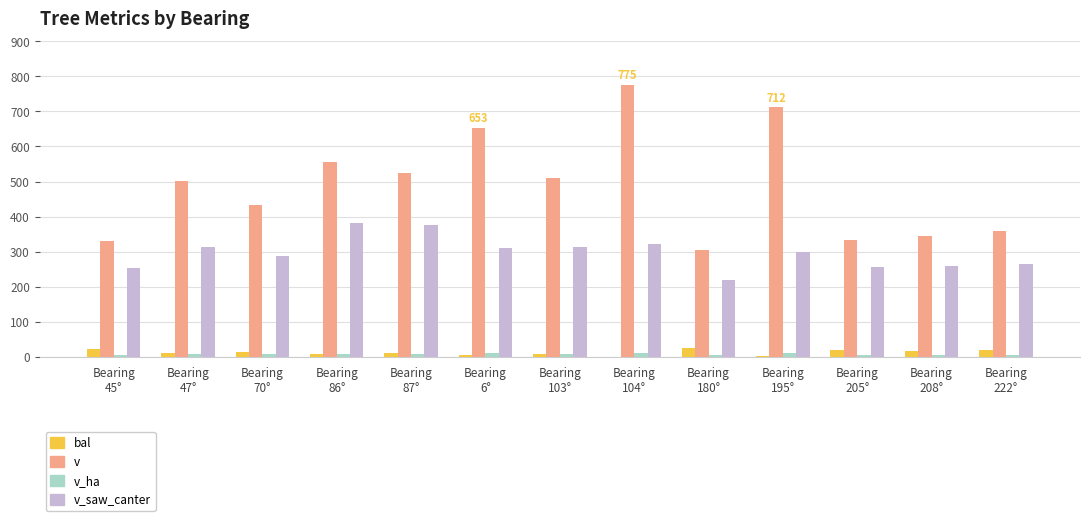

What are all the series names shown in the legend?

bal, v, v_ha, v_saw_canter